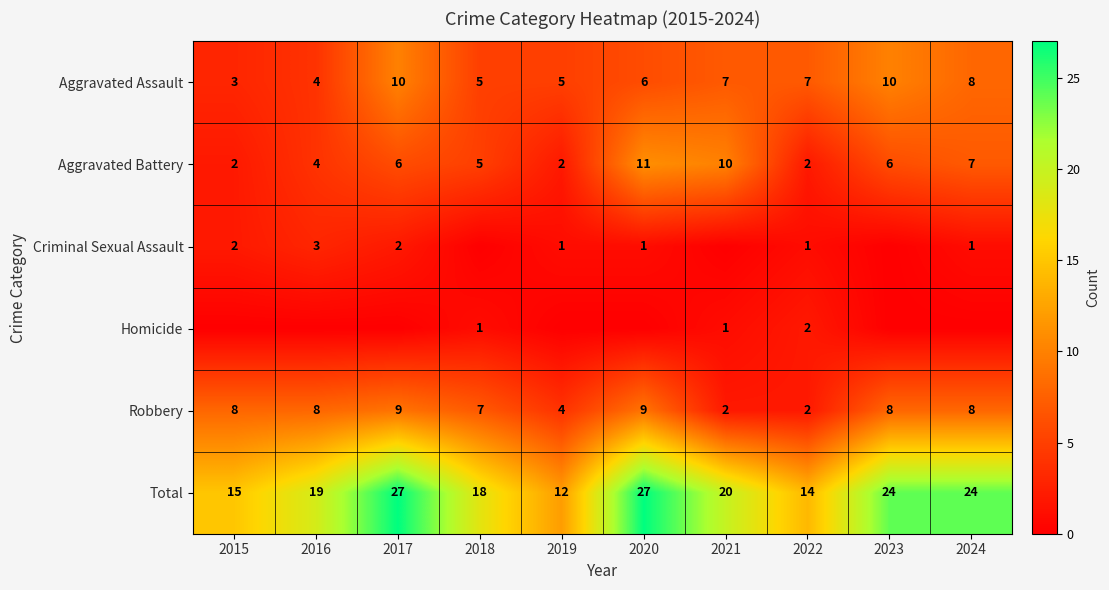

What is the difference between the highest and lowest values at 2020?

27